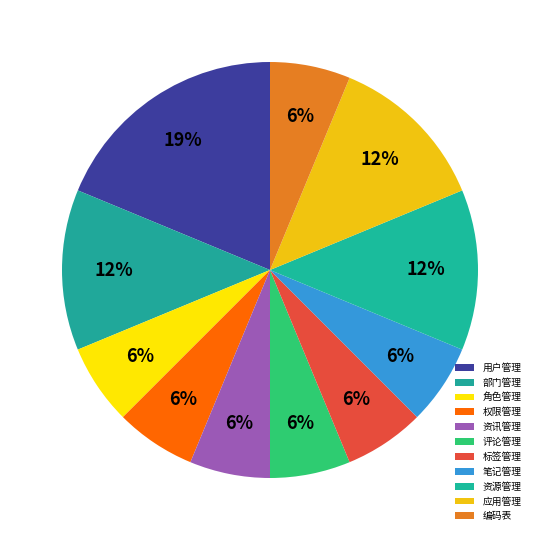

To the nearest percent, what is the combined percentage of 笔记管理 and 资讯管理?

12%